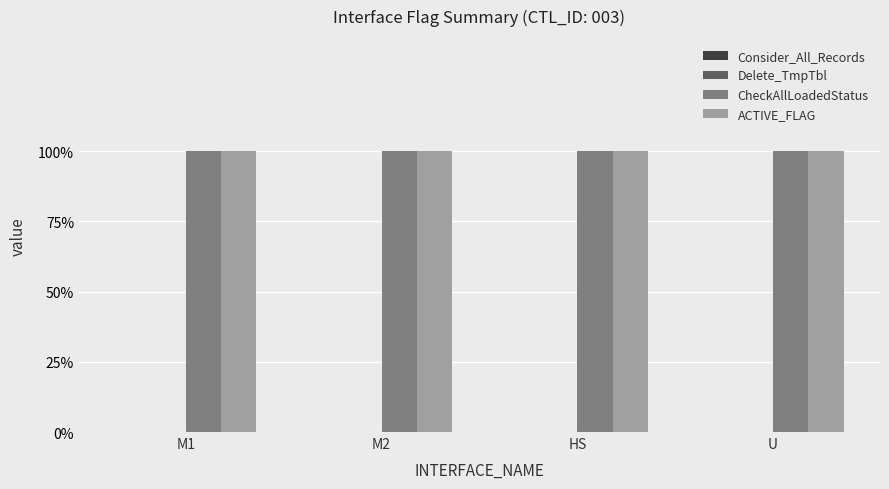

What is the greatest value displayed?

1